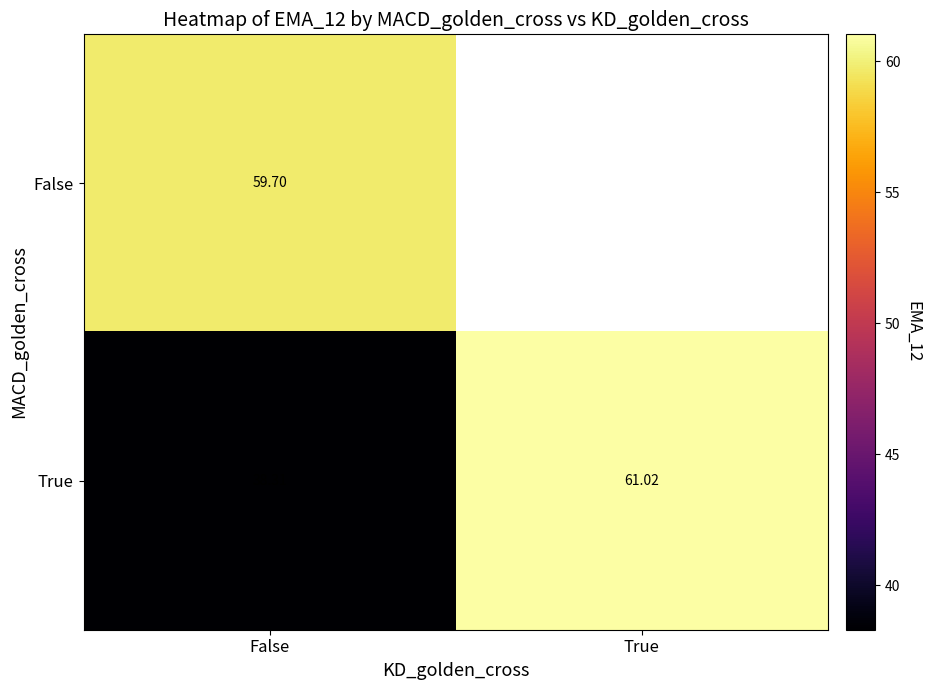

How many values in the True series are below 61?

1